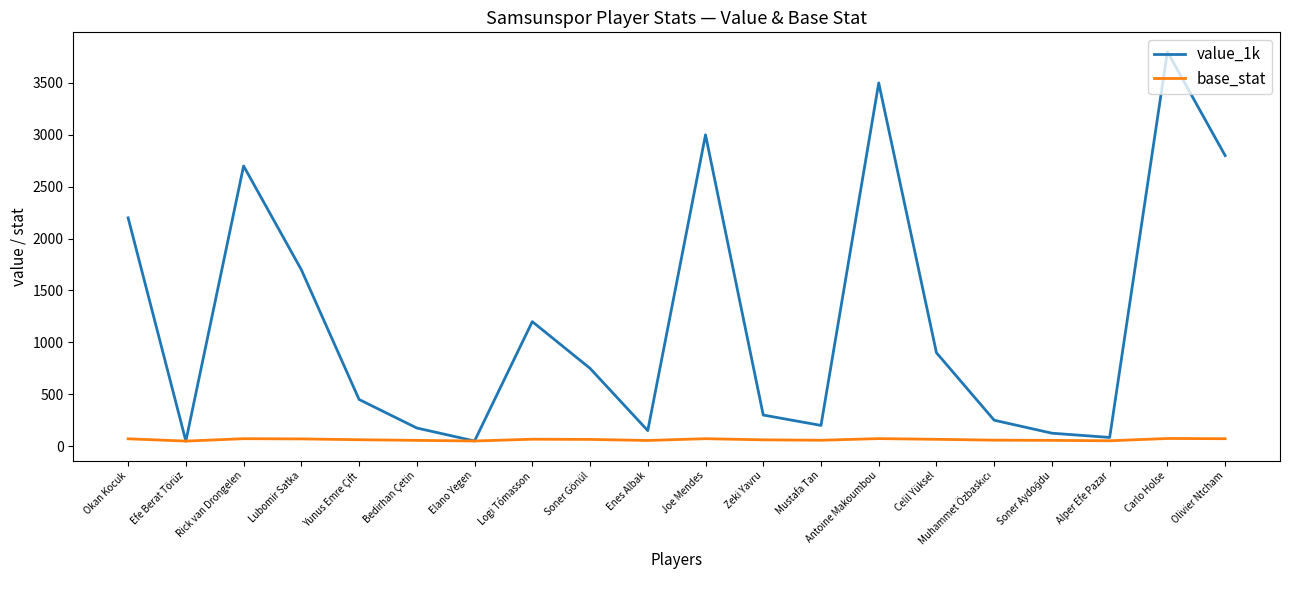

Count the number of categories in the chart.

20